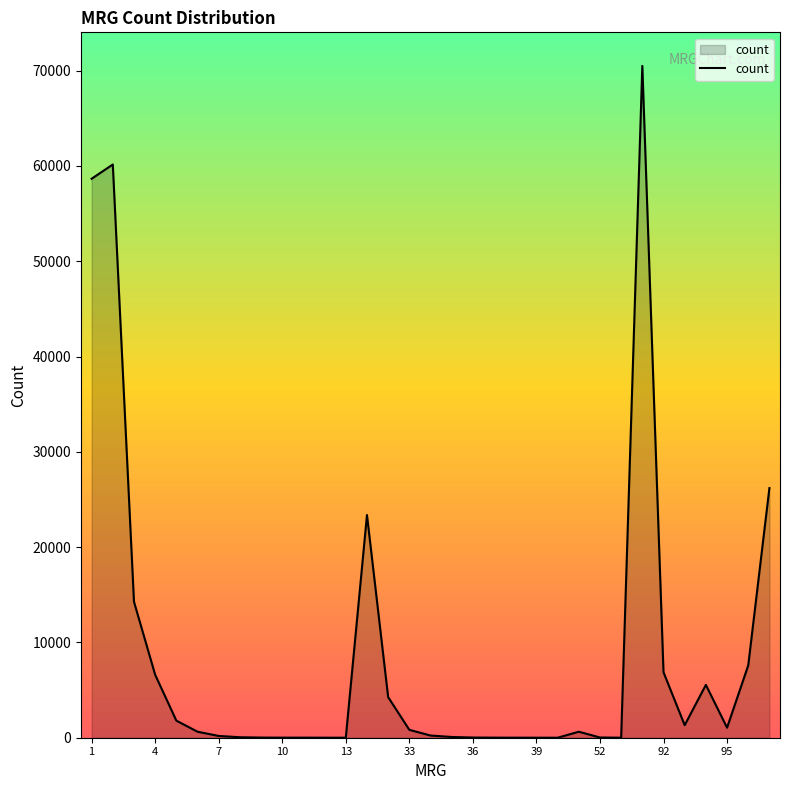

What is the maximum value shown in the chart?

70489